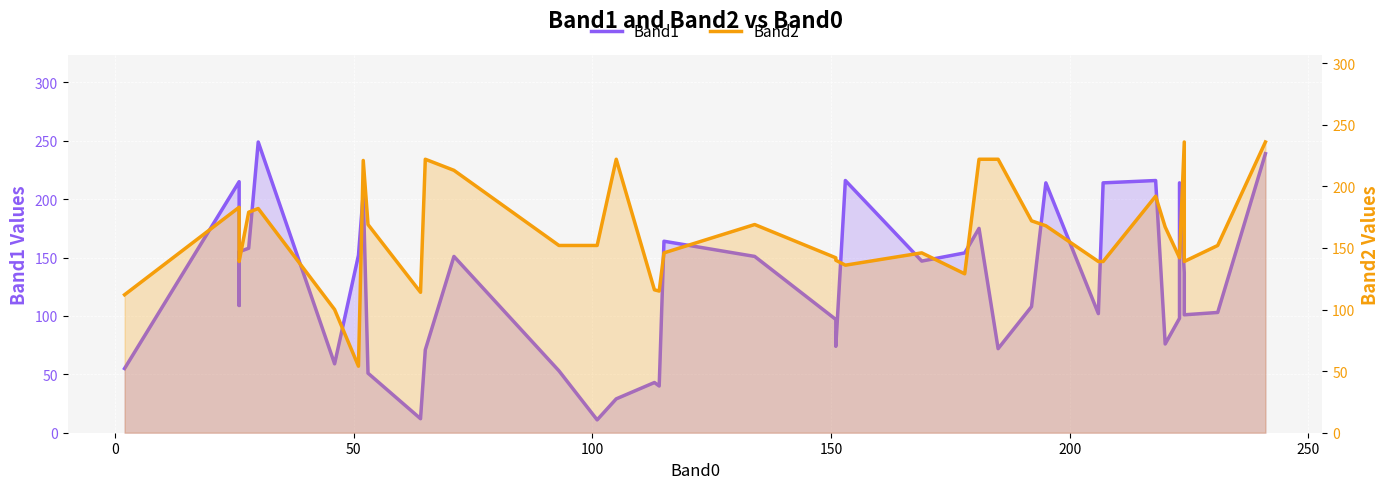

What is the minimum value shown in the chart?

11